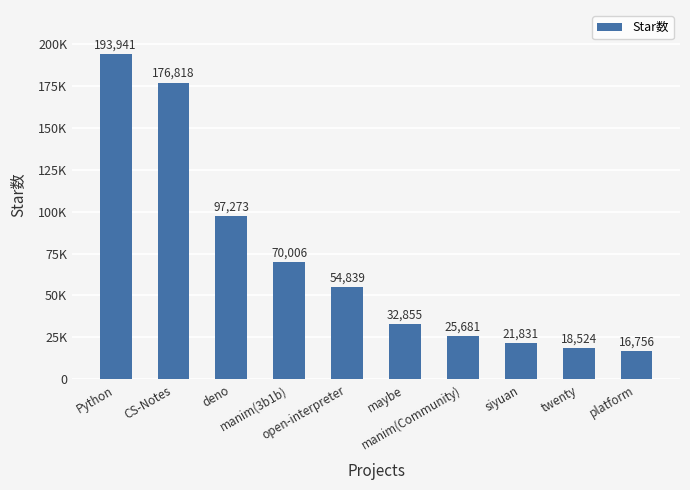

Which label corresponds to the smallest value in the chart?

platform